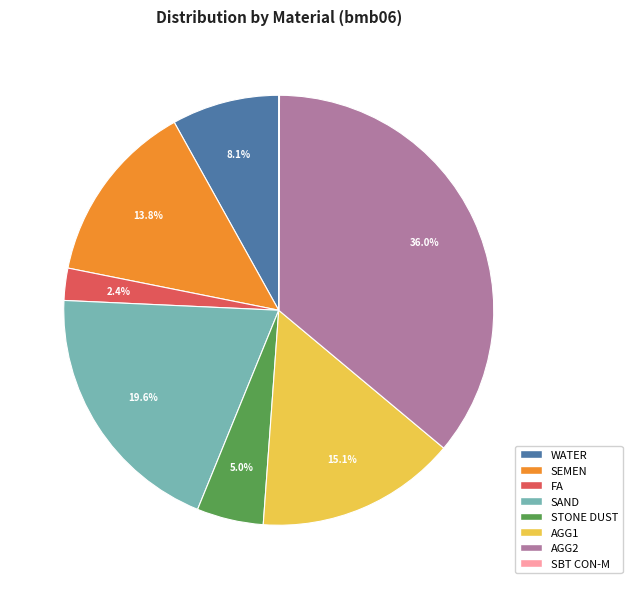

Combined, what portion of the pie is WATER and SEMEN?

21.9%